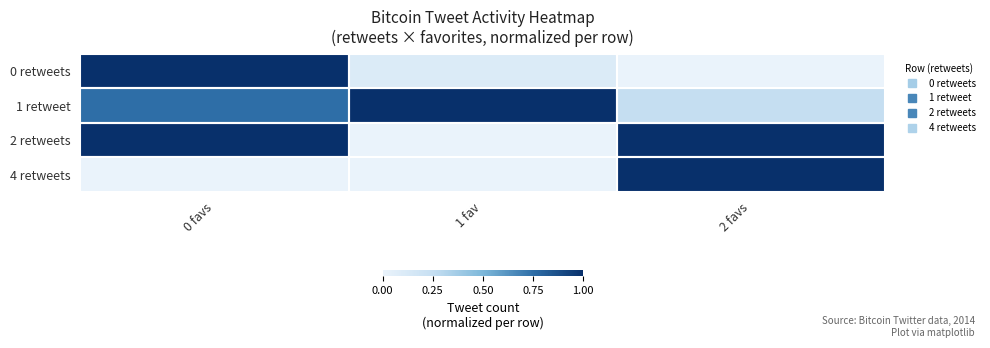

Reading left to right, transcribe all the data shown in this chart.

0 retweets: 0 favs=1.0	1 fav=0.1	2 favs=0.0
1 retweet: 0 favs=0.8	1 fav=1.0	2 favs=0.2
2 retweets: 0 favs=1.0	1 fav=0.0	2 favs=1.0
4 retweets: 0 favs=0.0	1 fav=0.0	2 favs=1.0